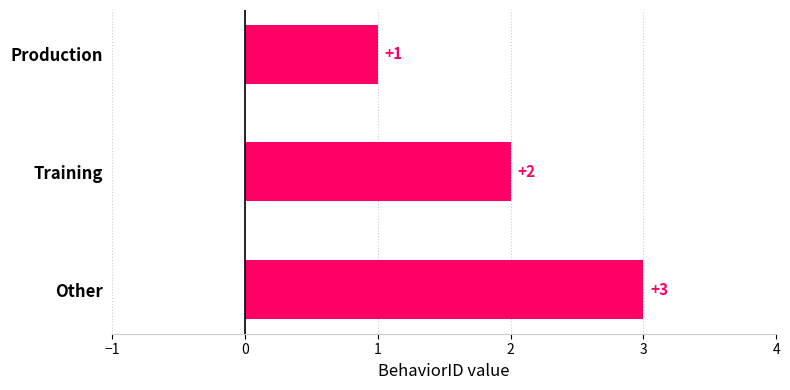

What is the average value?

2